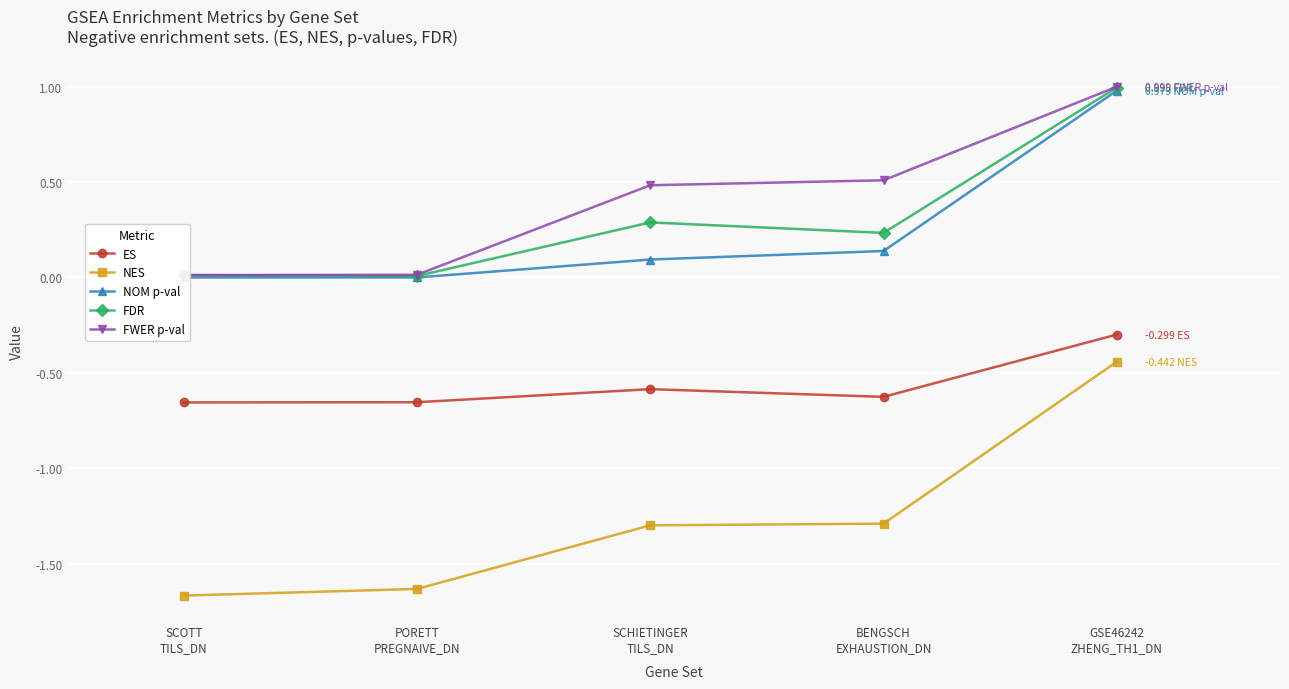

What is the value of the NOM p-val point at the 3rd from the left?

0.1